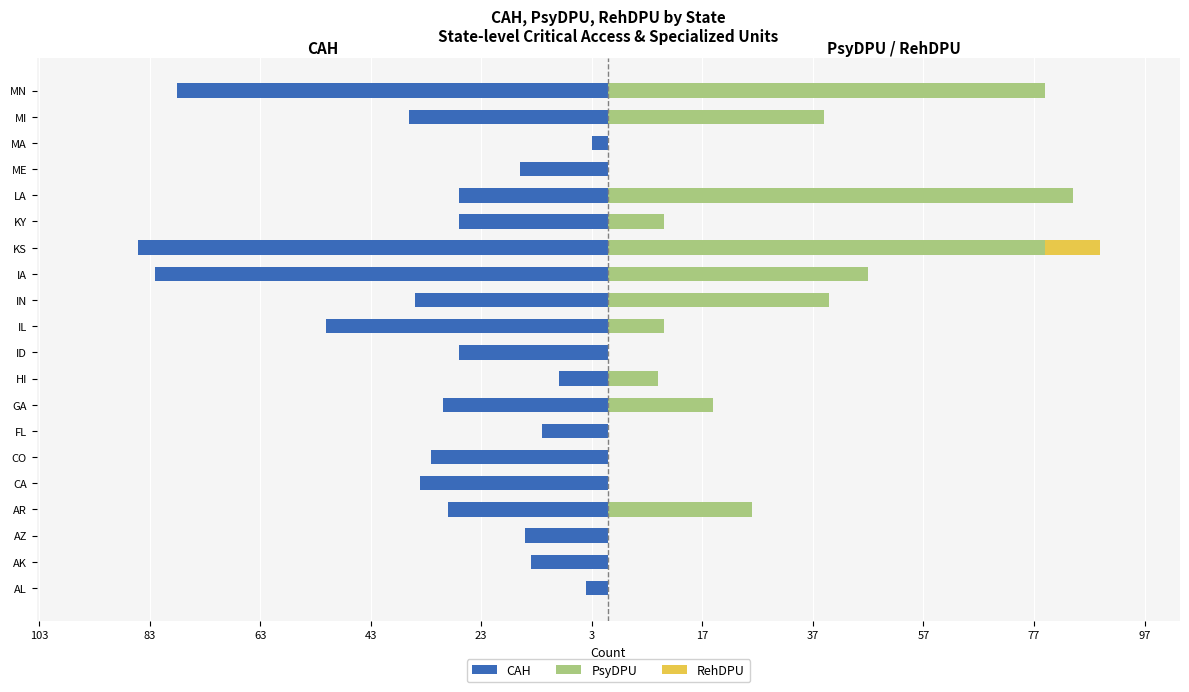

Which has a higher value, MA or CO?

MA